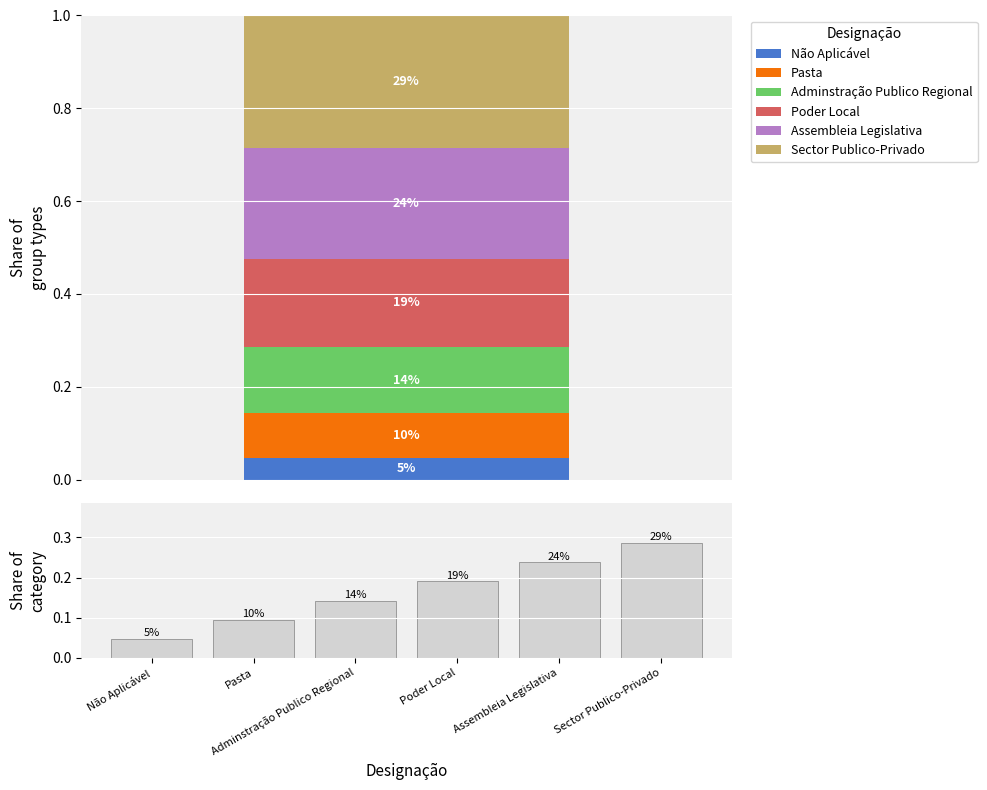

What value does the data have at Sector Publico-Privado?

0.3